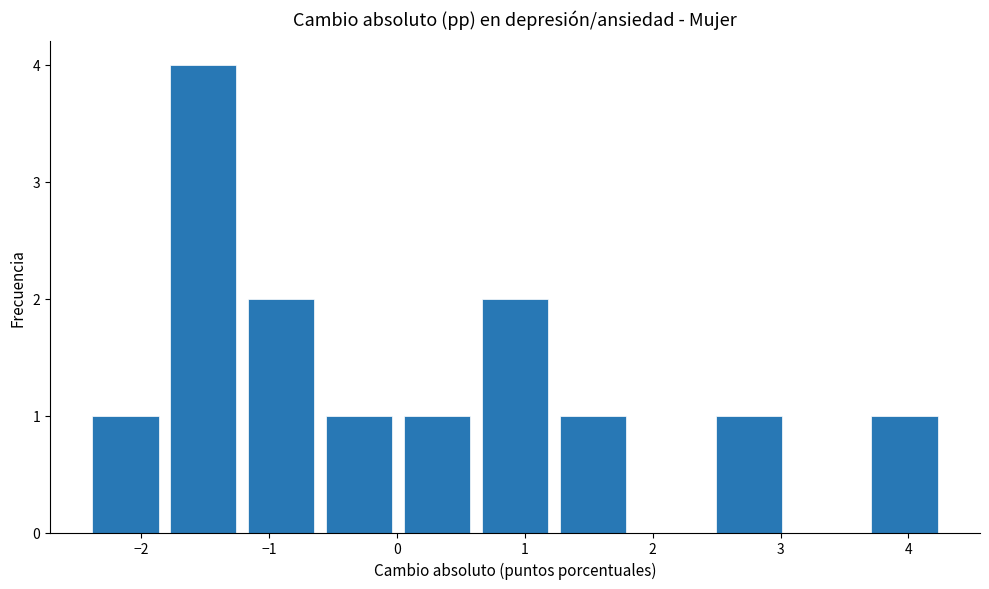

What is the height of the bar covering 0.0 to 0.6 on the x-axis? Neither the bar edges nor the heights are printed on the chart, so give them approximately, as read against the axes.

1